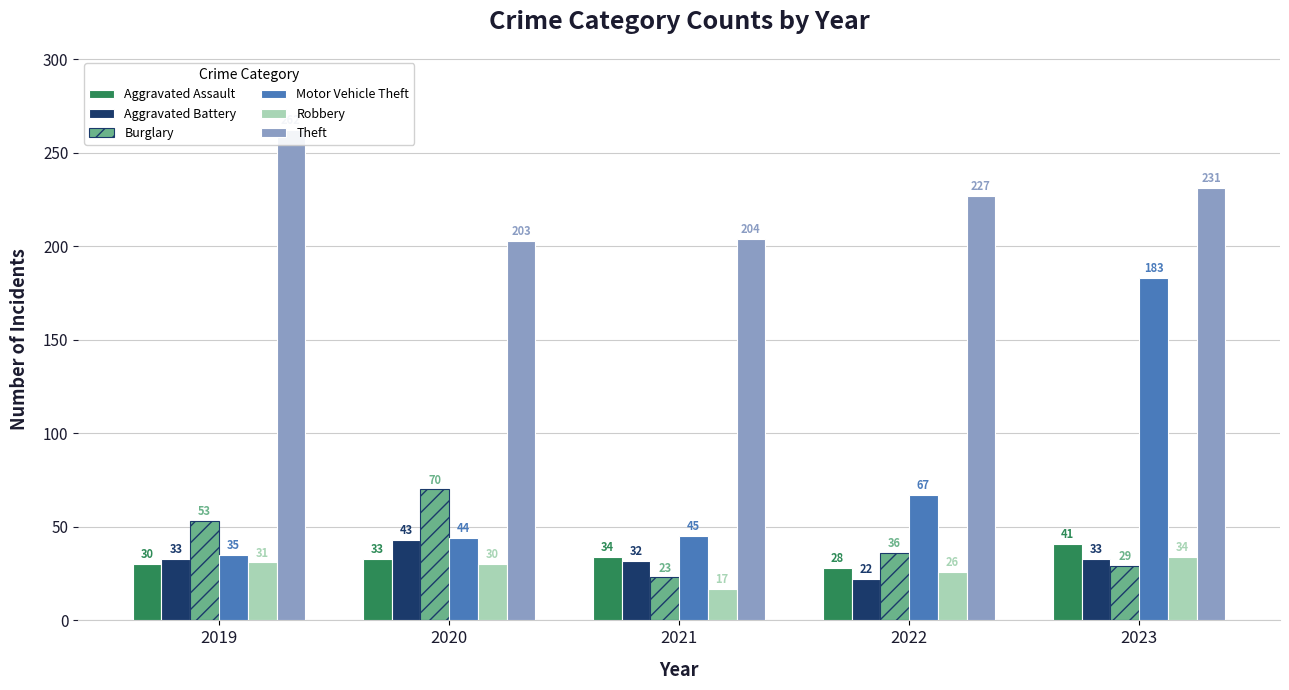

At which label does Motor Vehicle Theft first exceed 45?

2022